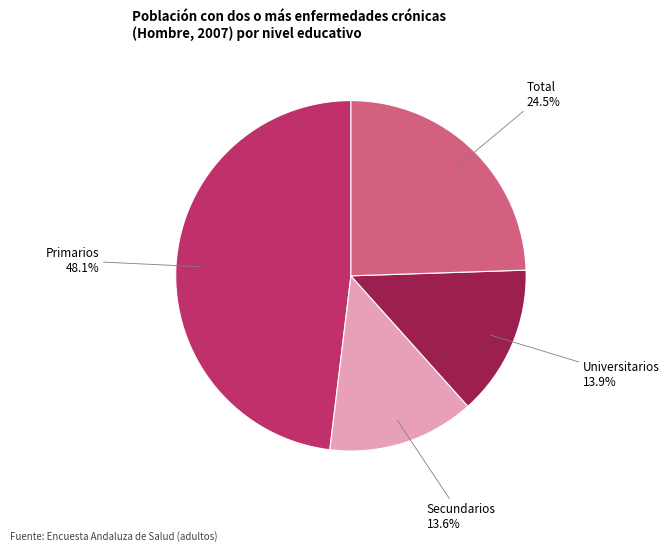

How many slices are in this pie chart?

4